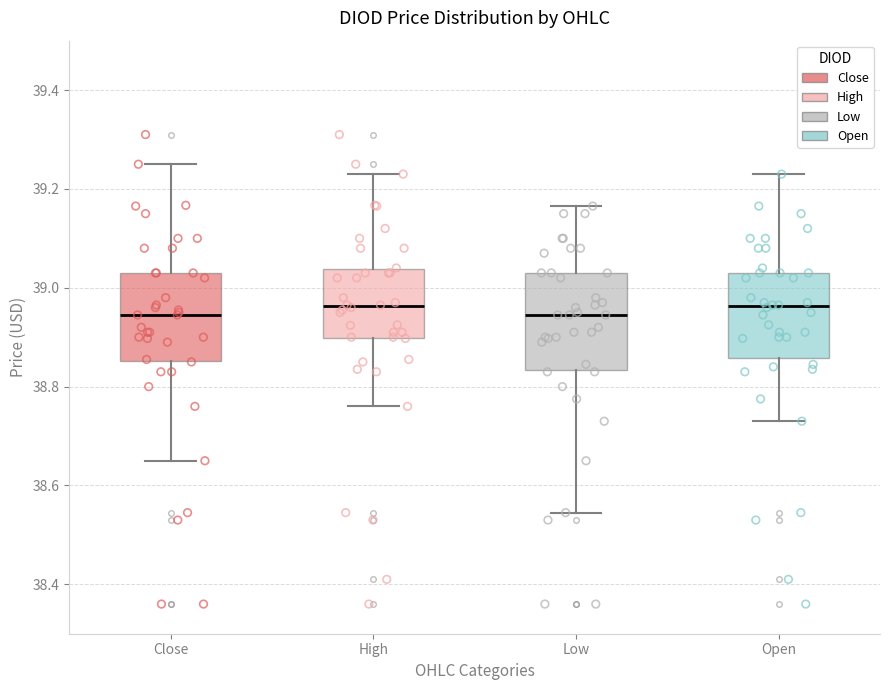

Reading left to right, read every box against the y-axis: the position of its median line, the range the box covers, and the ends of its whiskers. The values are not printed on the chart, so give them approximately, as read against the axis.

Close: median 38.94, box 38.86 to 39.02, whiskers 38.66 to 39.26
High: median 38.96, box 38.90 to 39.04, whiskers 38.76 to 39.22
Low: median 38.94, box 38.84 to 39.02, whiskers 38.54 to 39.16
Open: median 38.96, box 38.86 to 39.02, whiskers 38.72 to 39.22